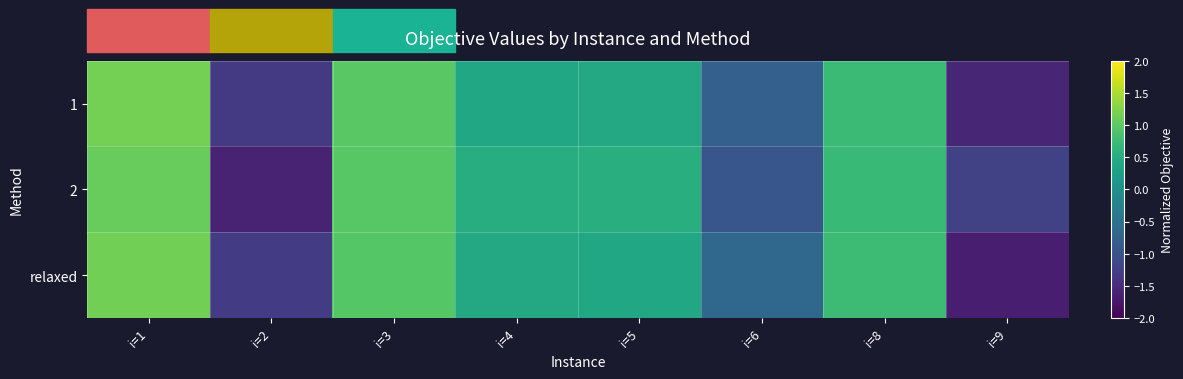

Reading left to right, what are all the values shown in this chart?

1: i=1=1.2	i=2=-1.3	i=3=1.0	i=4=0.4	i=5=0.4	i=6=-0.8	i=8=0.7	i=9=-1.6
2: i=1=1.1	i=2=-1.6	i=3=1.0	i=4=0.5	i=5=0.5	i=6=-0.9	i=8=0.7	i=9=-1.2
relaxed: i=1=1.1	i=2=-1.3	i=3=0.9	i=4=0.4	i=5=0.4	i=6=-0.7	i=8=0.7	i=9=-1.7